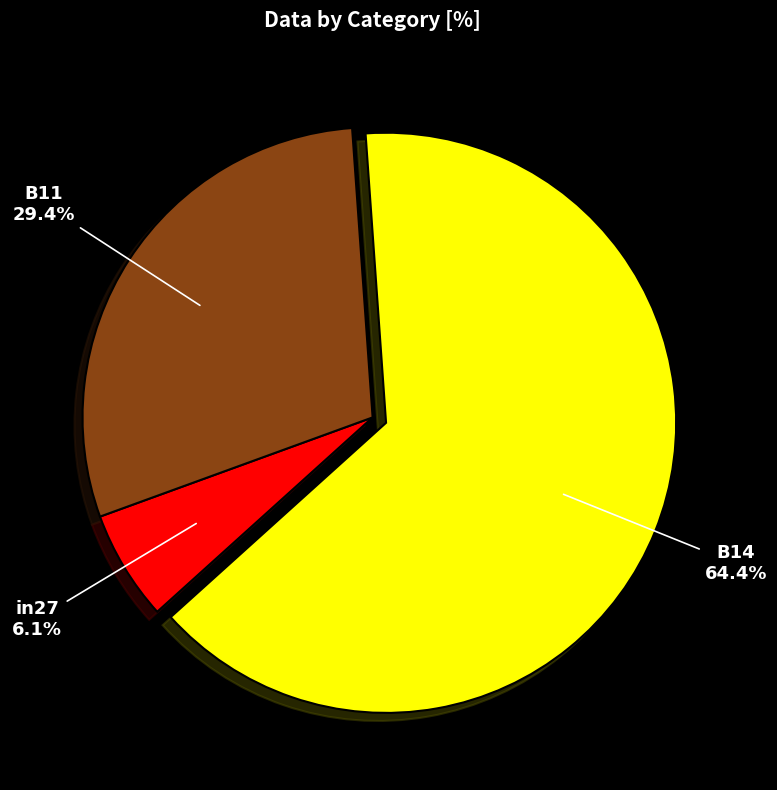

Which has a higher value, B11 or B14?

B14